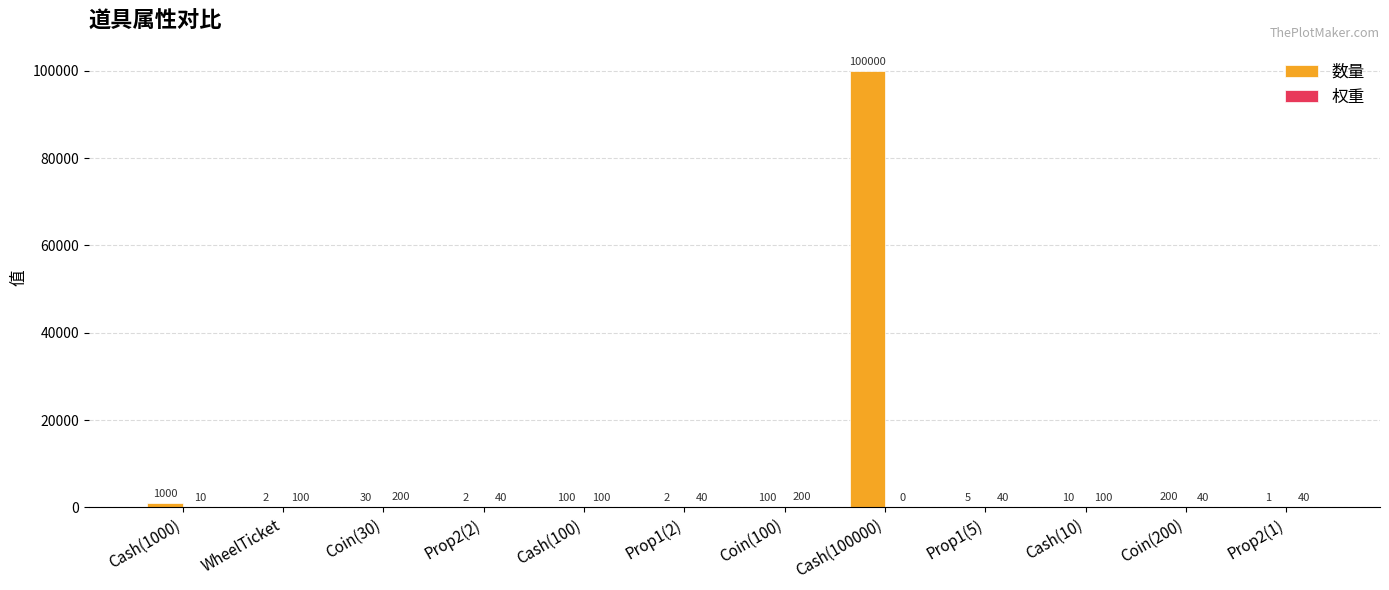

Which category has the highest value across all series?

Cash(100000)